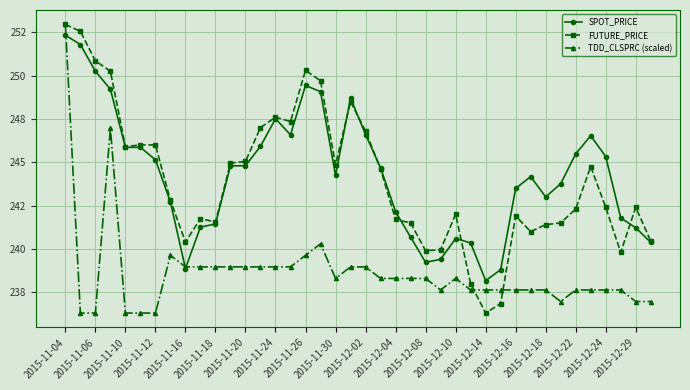

Does the chart display data point markers on the line(s)?

Yes